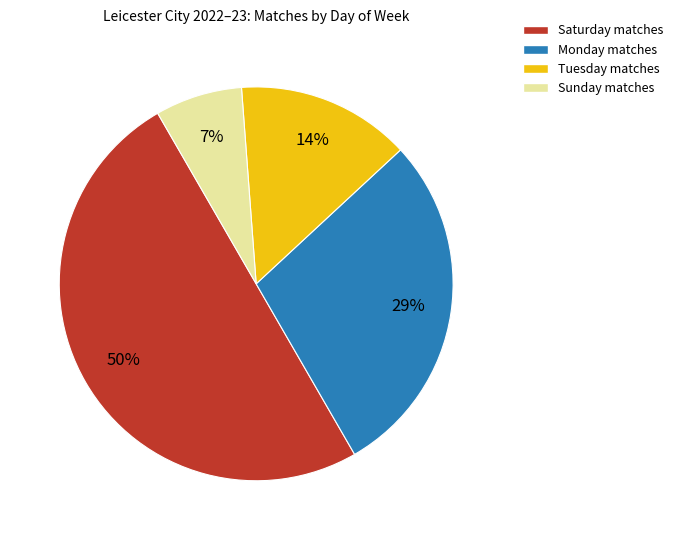

What is the ratio of the value at Saturday matches to the value at Monday matches?

1.7